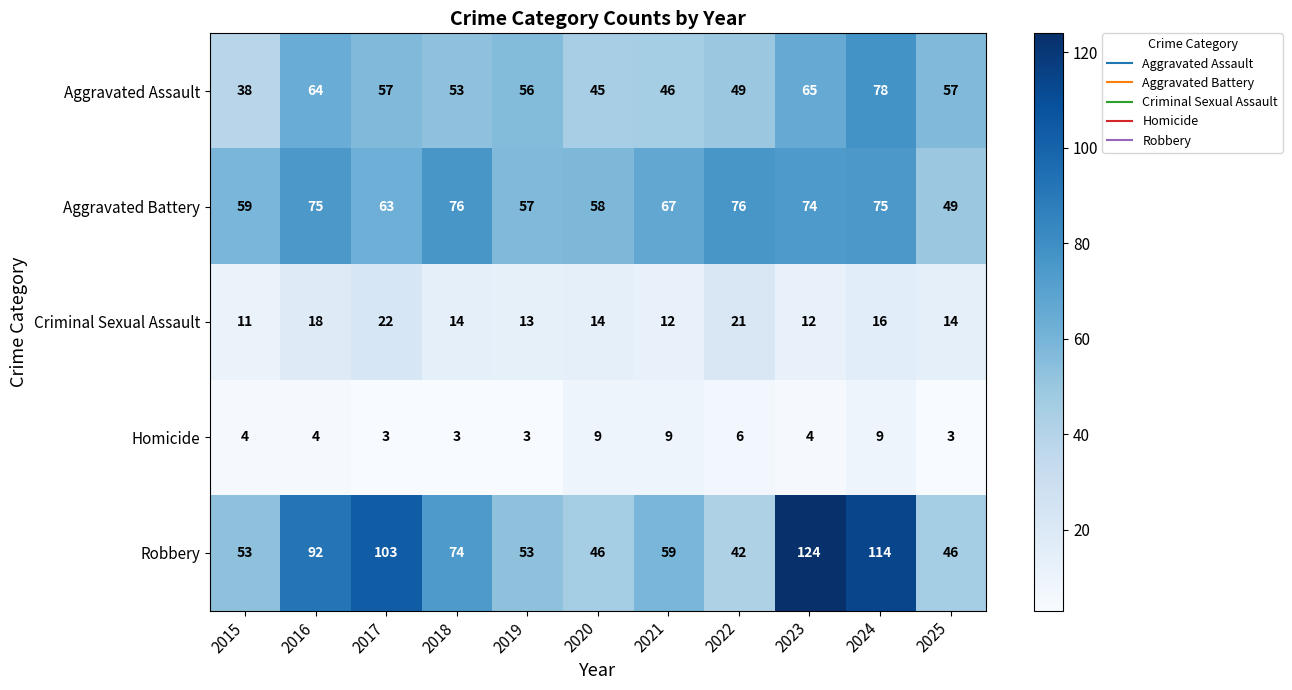

Which series has the largest total across all categories?

Robbery